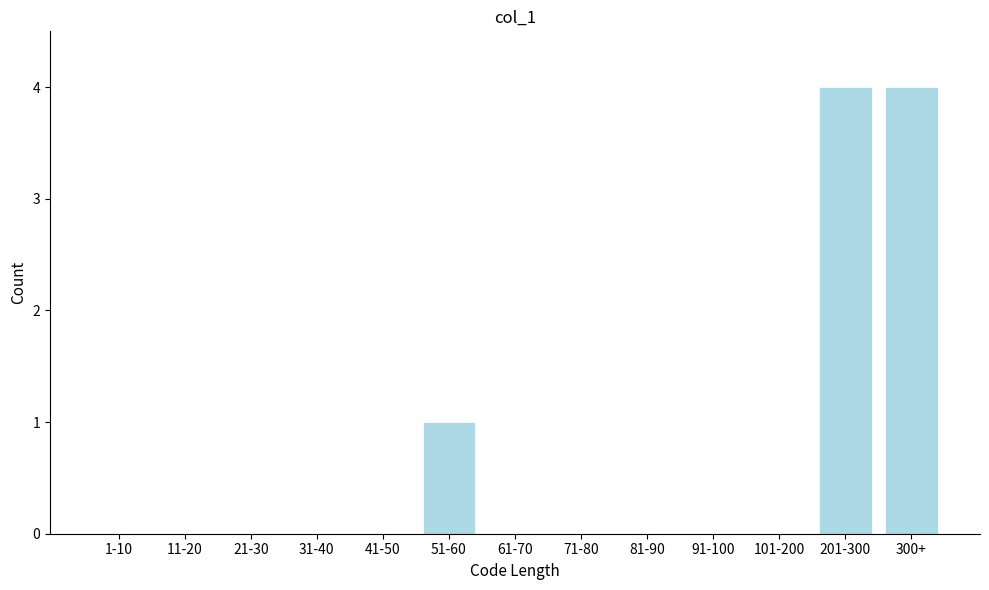

Reading left to right, extract all data points from this chart.

1-10=0	11-20=0	21-30=0	31-40=0	41-50=0	51-60=1	61-70=0	71-80=0	81-90=0	91-100=0	101-200=0	201-300=4	300+=4